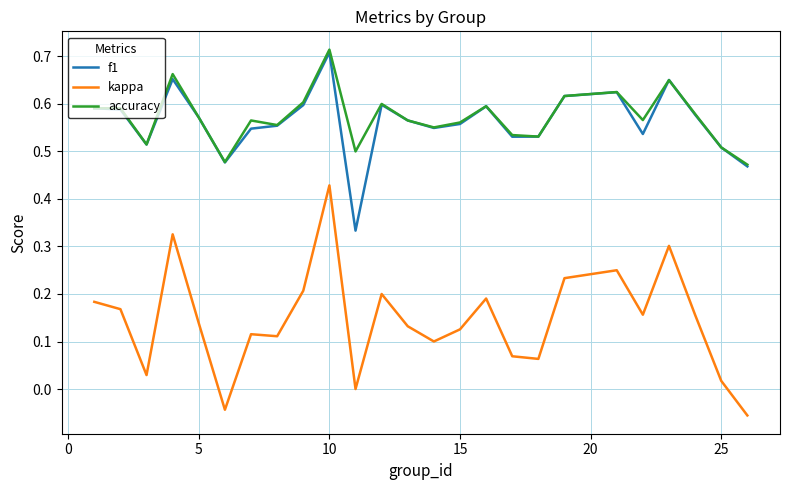

True or false: accuracy and kappa intersect in this chart.

False